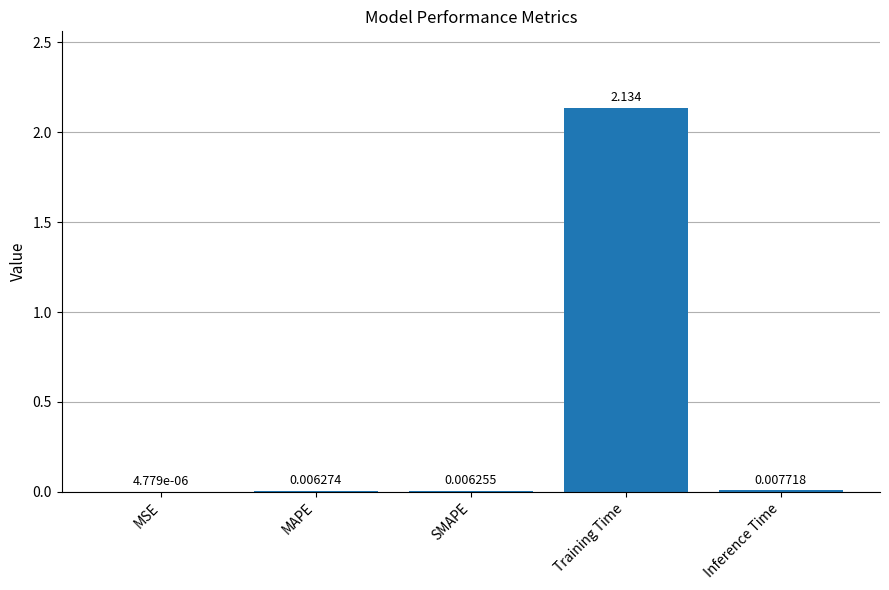

Which label corresponds to the largest value in the chart?

Training Time